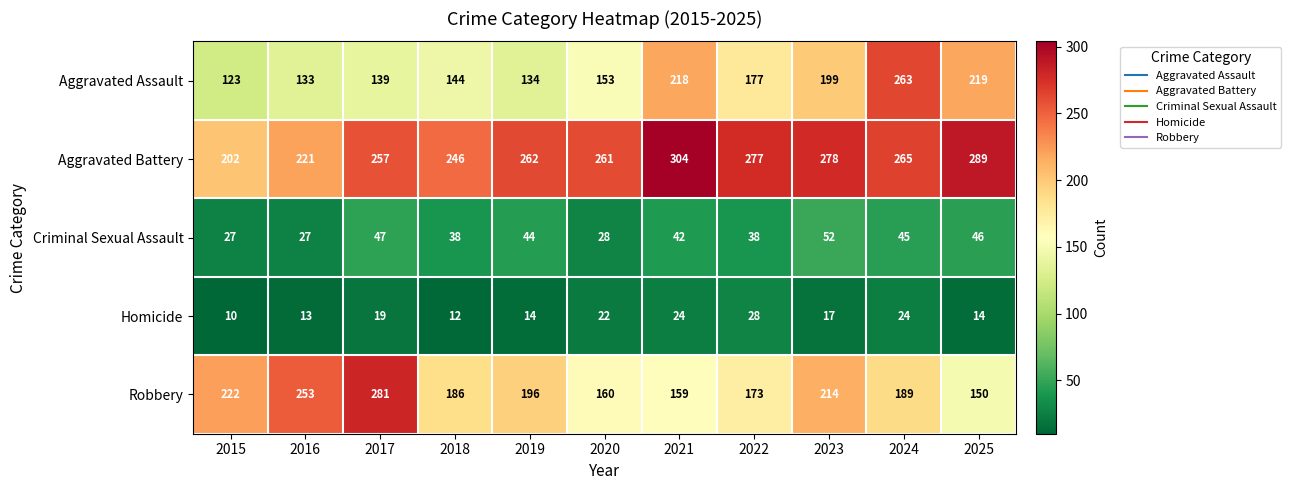

At which category is the sum across all series the highest?

2024